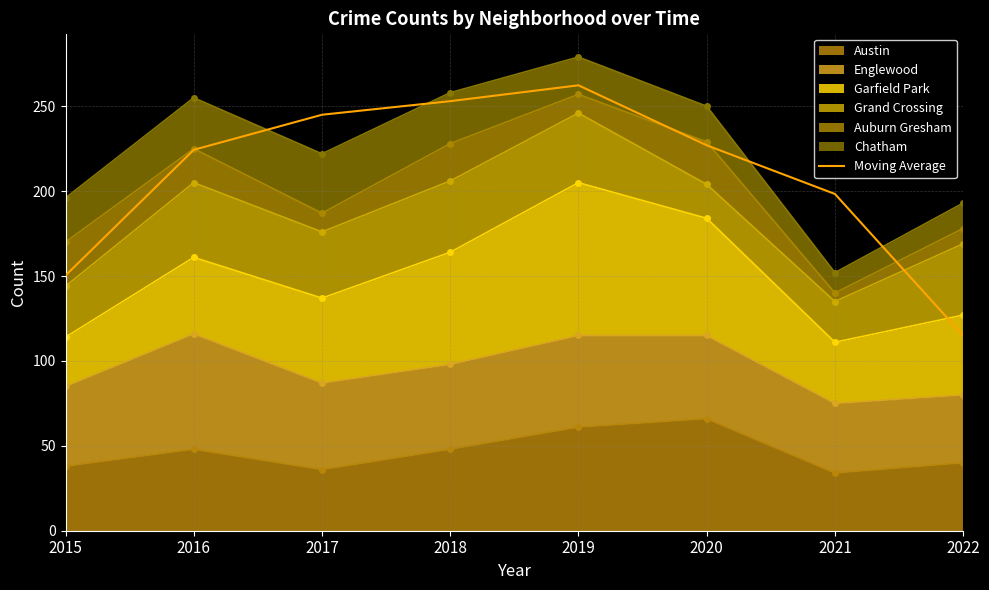

At which label is the value closest to 188?

2021